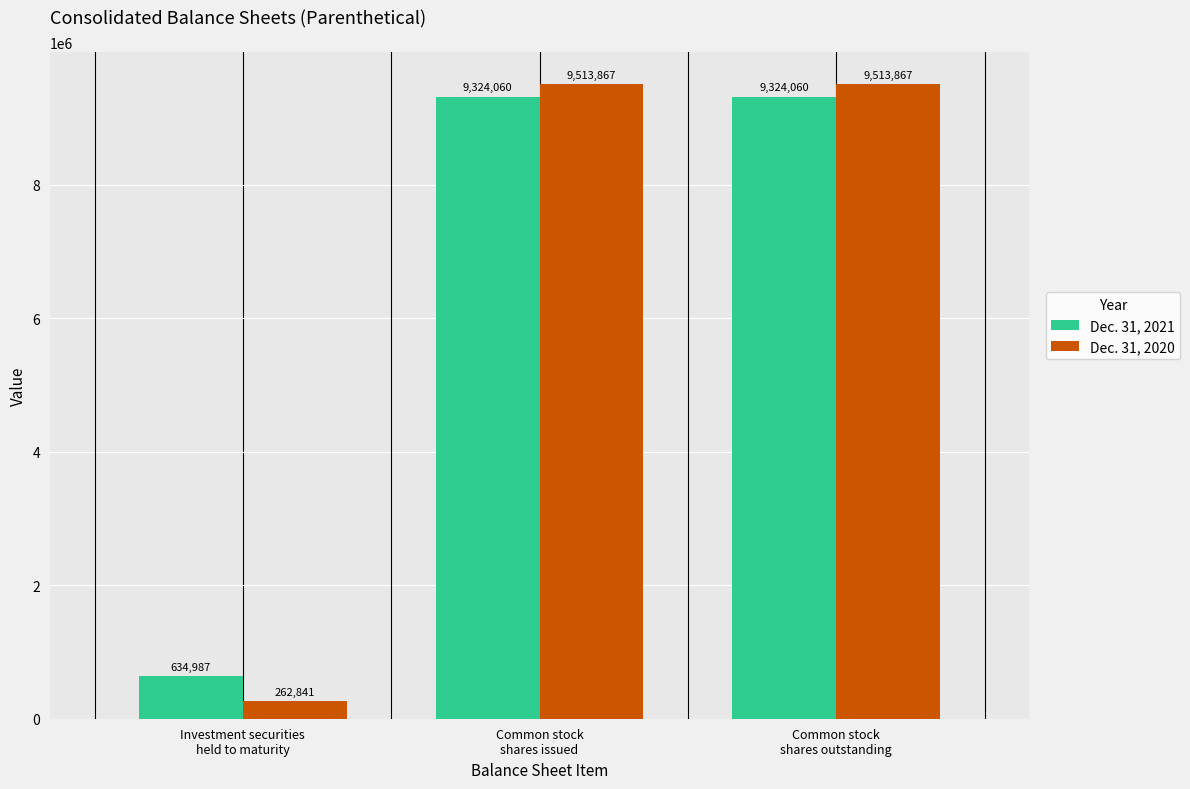

What is the label of the 1st bar from the left?

Investment securities
held to maturity